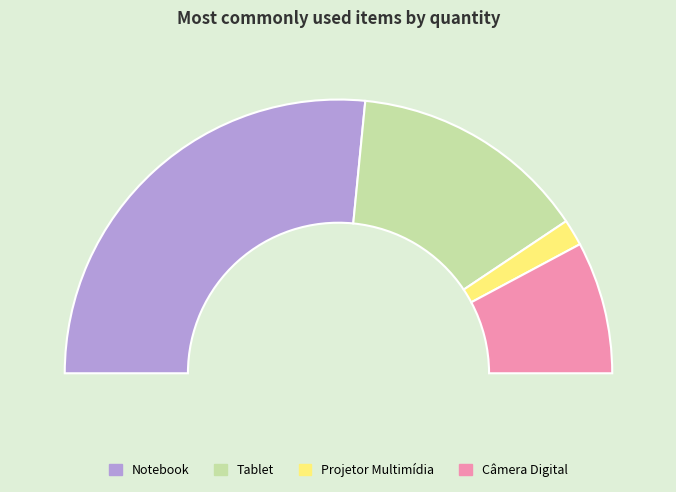

To the nearest percent, what is the combined percentage of Notebook and Câmera Digital?

69%